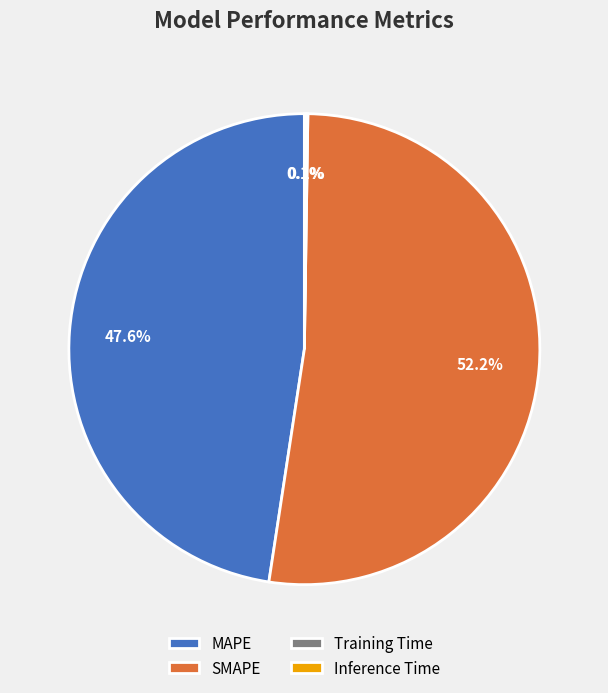

The SMAPE slice represents 47% of the pie. True or false?

False